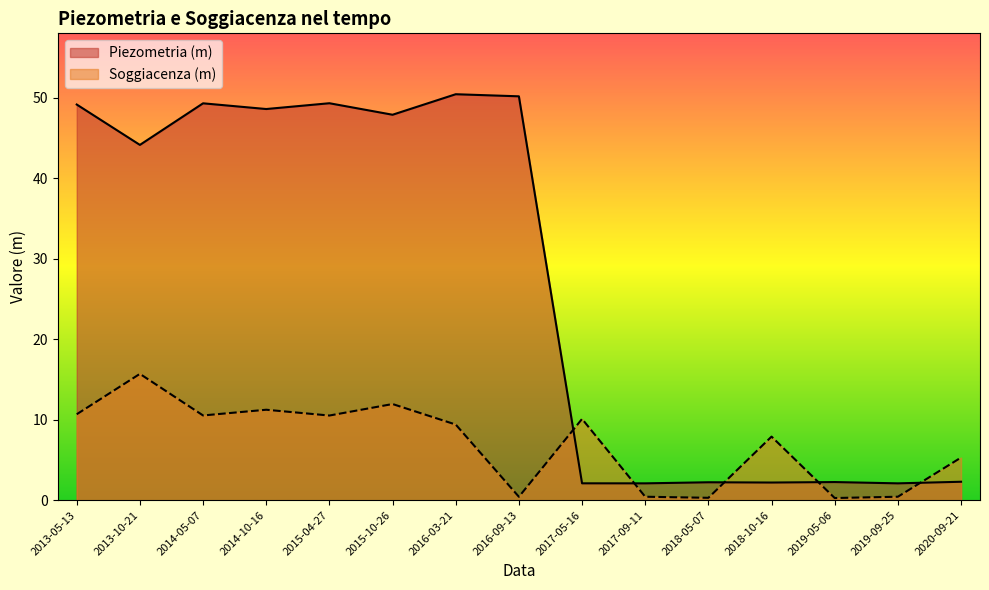

What is the difference between the Piezometria (m) values at 2017-09-11 and 2013-05-13?

47.1